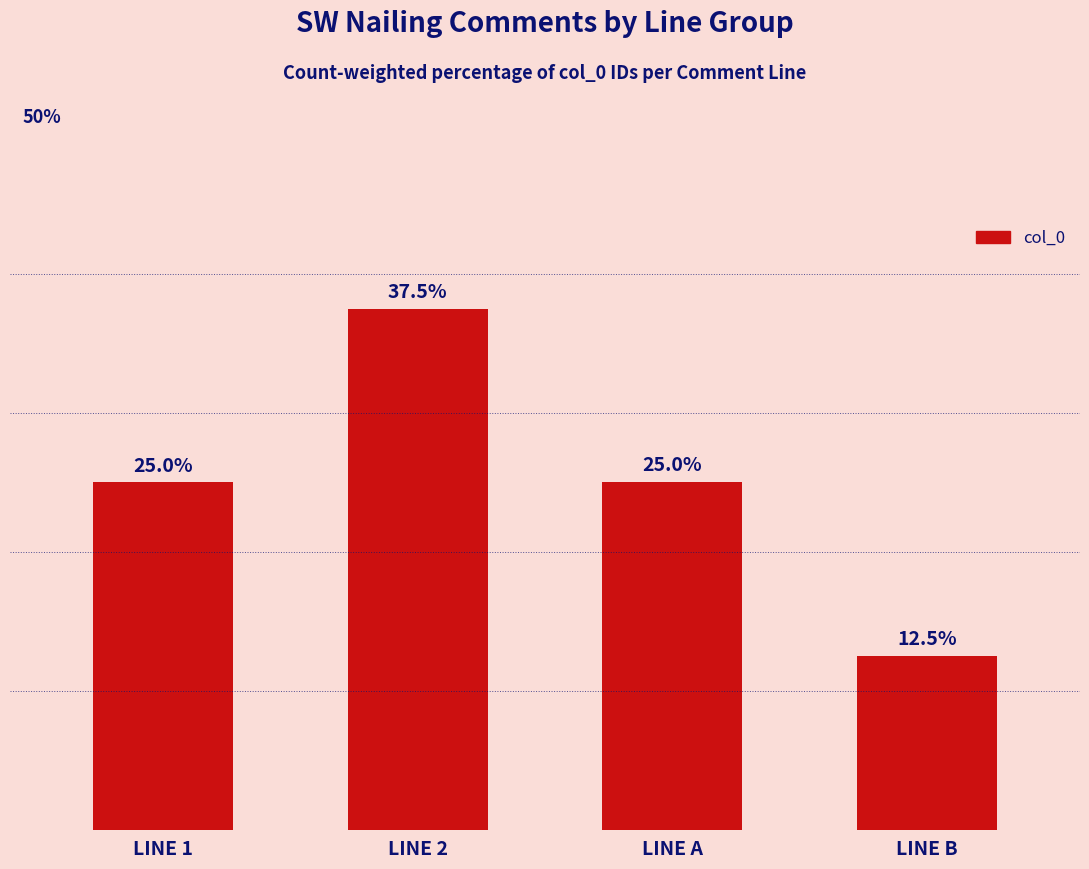

What is the label of the 1st bar from the right?

LINE B